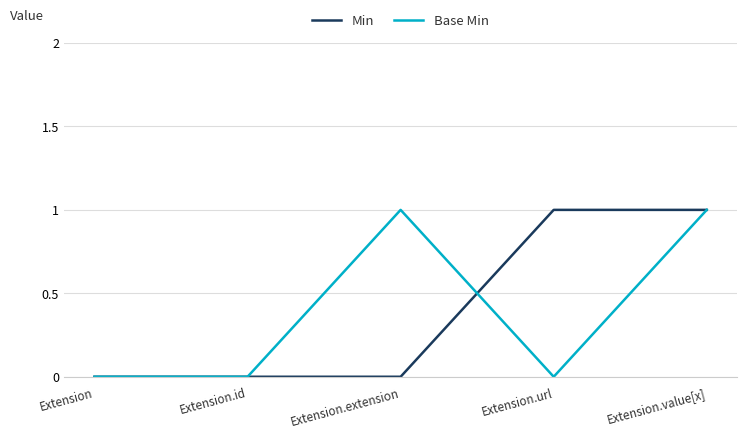

What position from the right is Extension.extension?

3